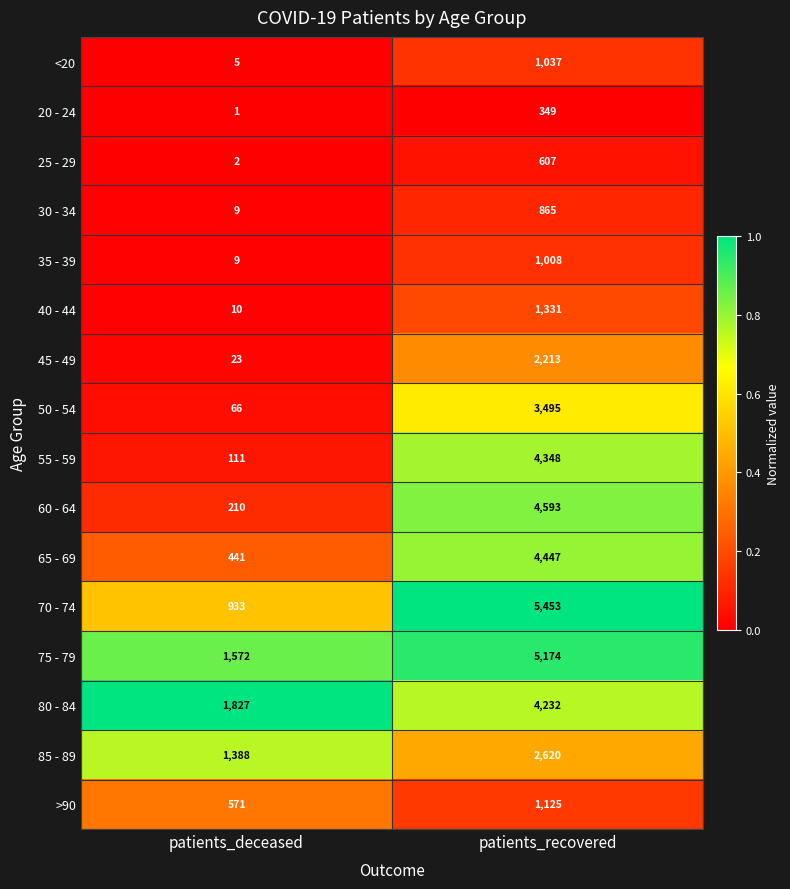

Is it true that 50 - 54 equals 66 at patients_deceased?

True